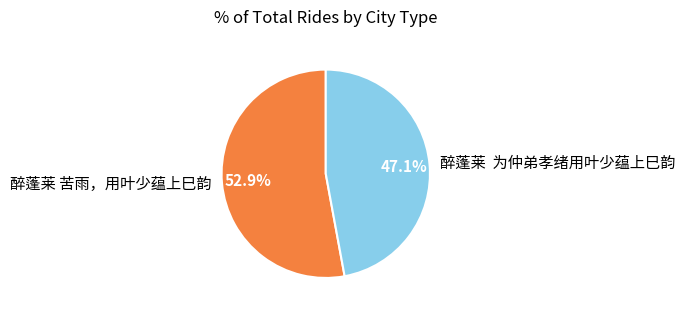

Does 醉蓬莱 苦雨，用叶少蕴上巳韵 represent more than half of the total?

Yes